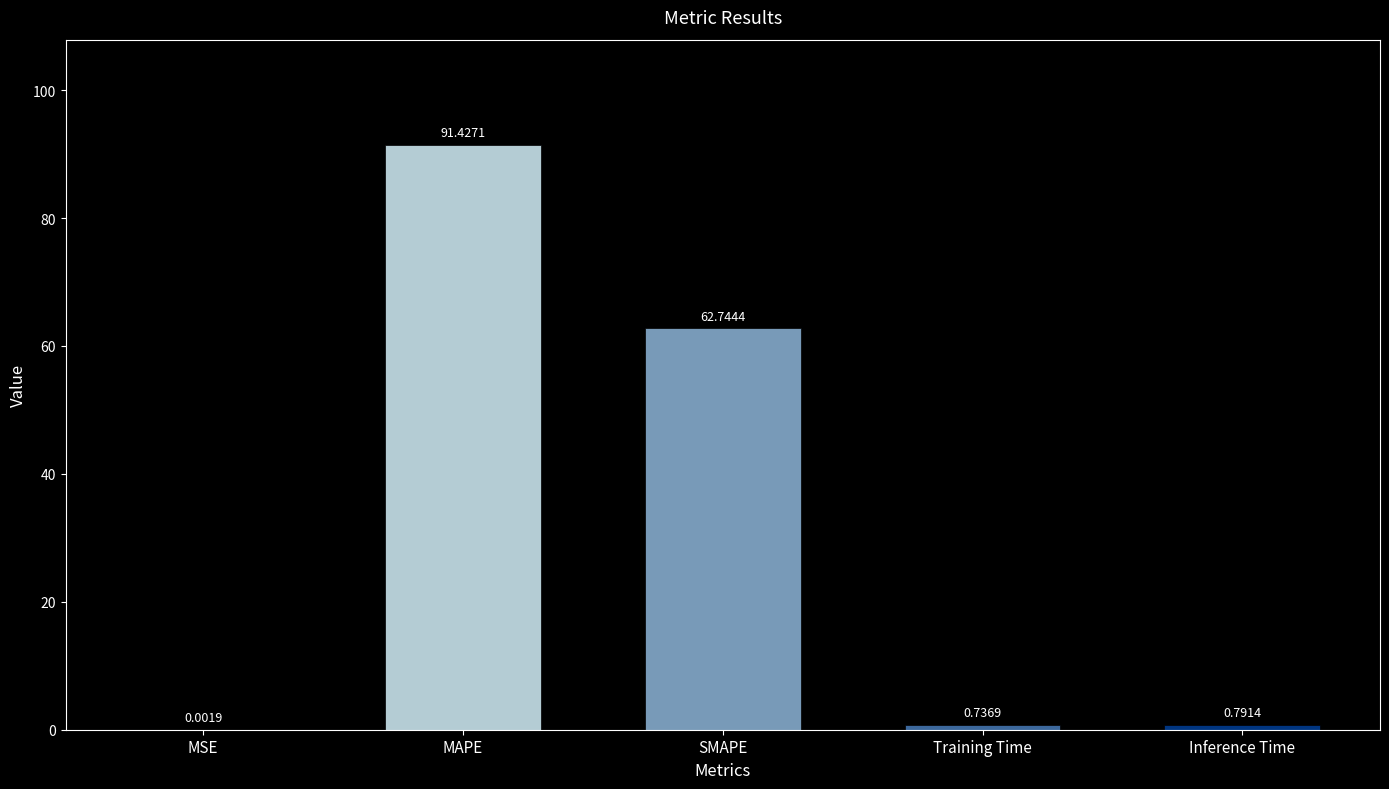

At which category does the chart reach its peak across all series?

MAPE